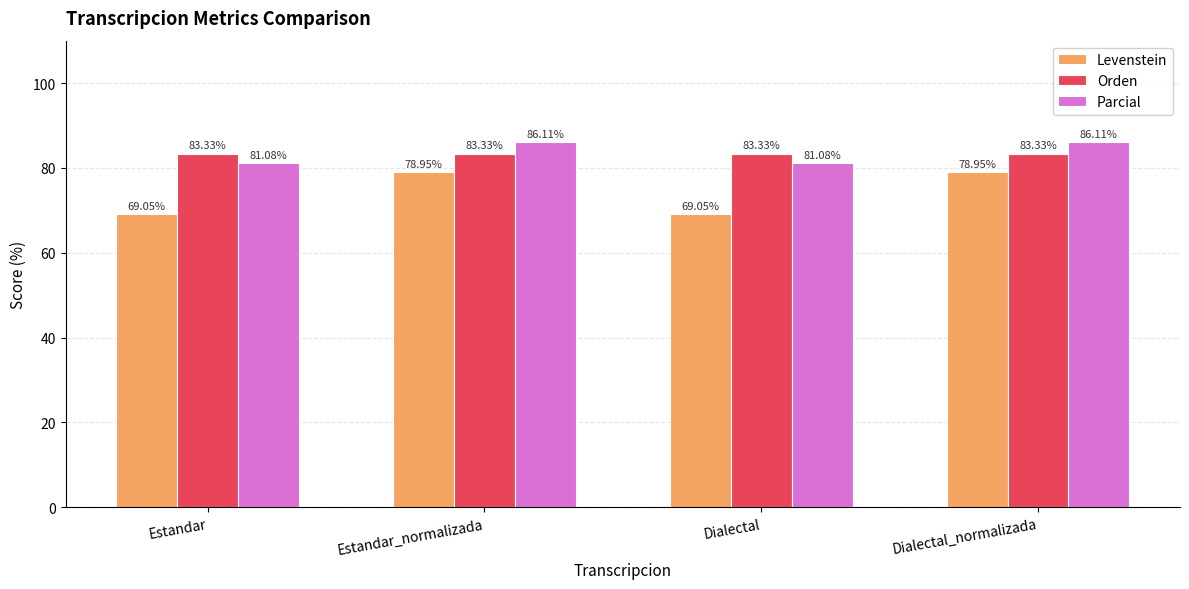

What is the maximum value for Parcial?

86.1